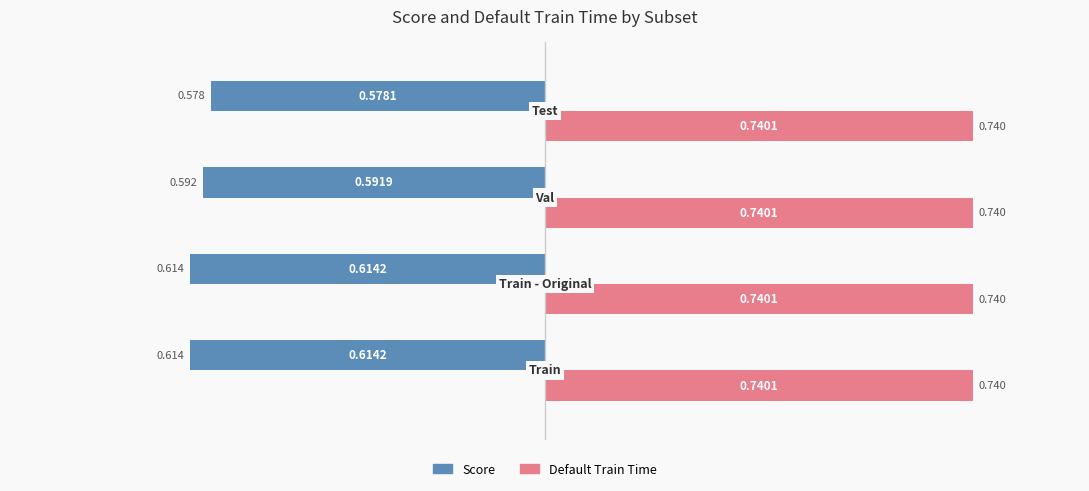

Rank the series by their maximum value, from highest to lowest.

Default Train Time, Score